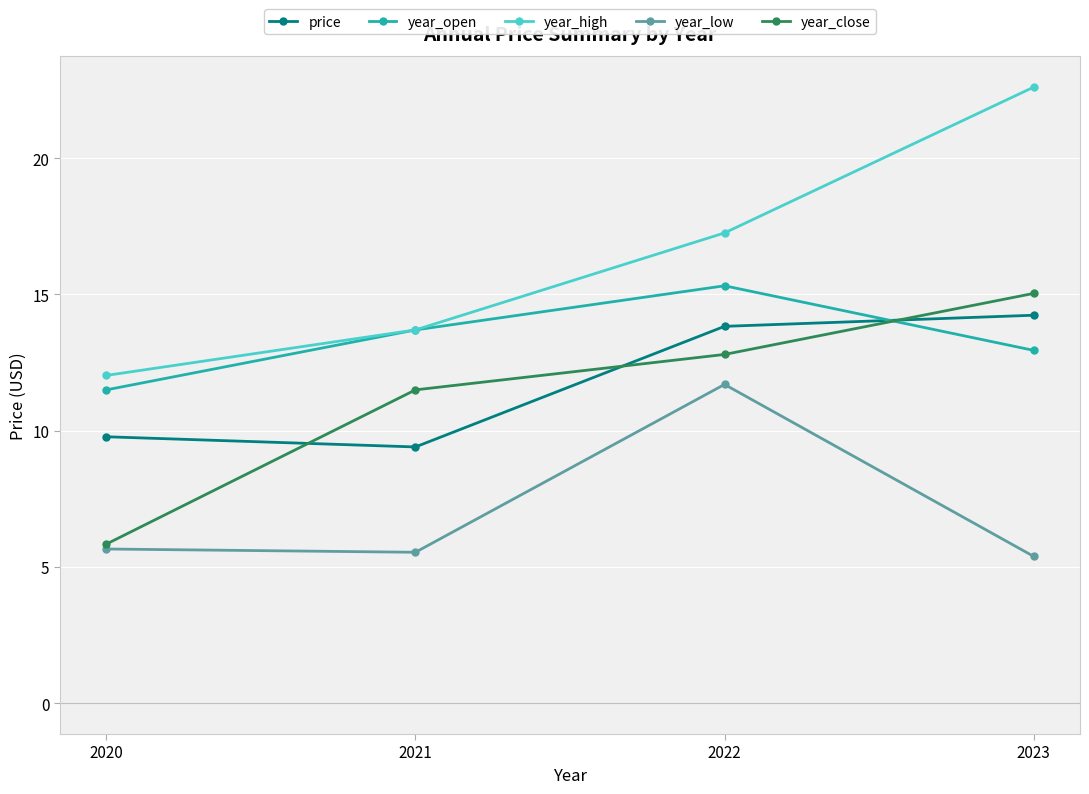

True or false: year_close and price intersect in this chart.

True